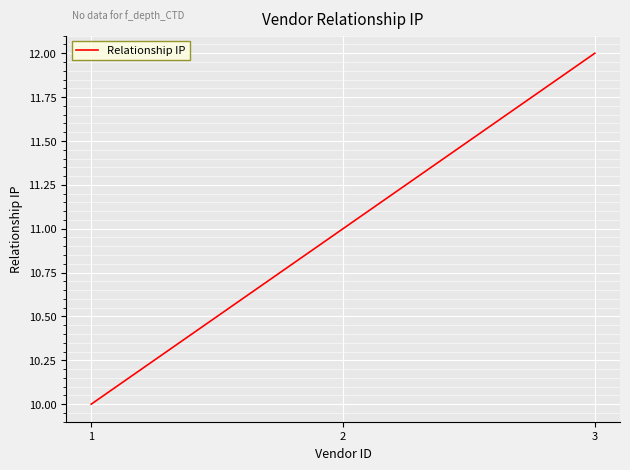

Read the value at 2.

11